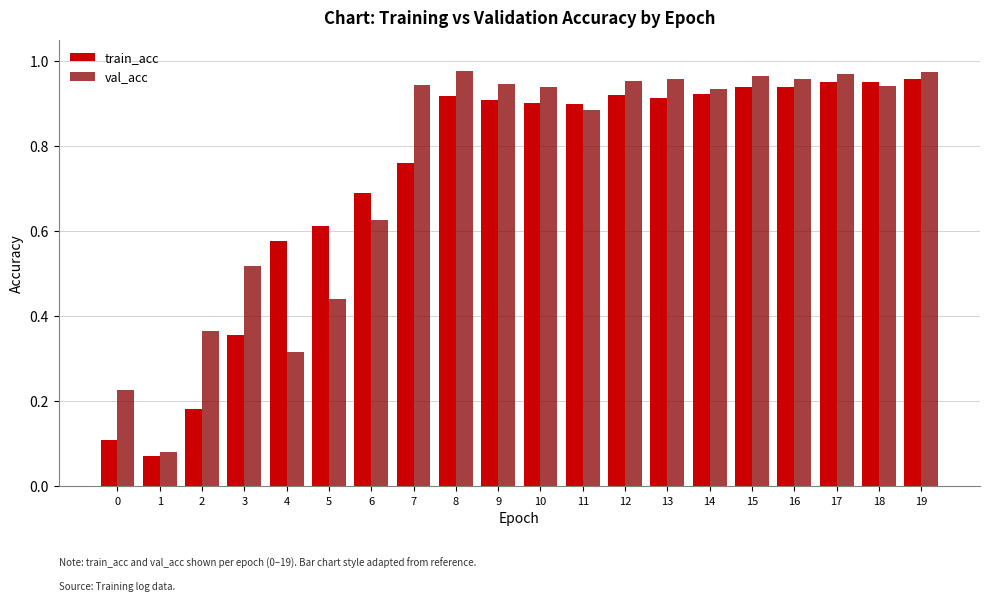

How many categories are shown in the chart?

20